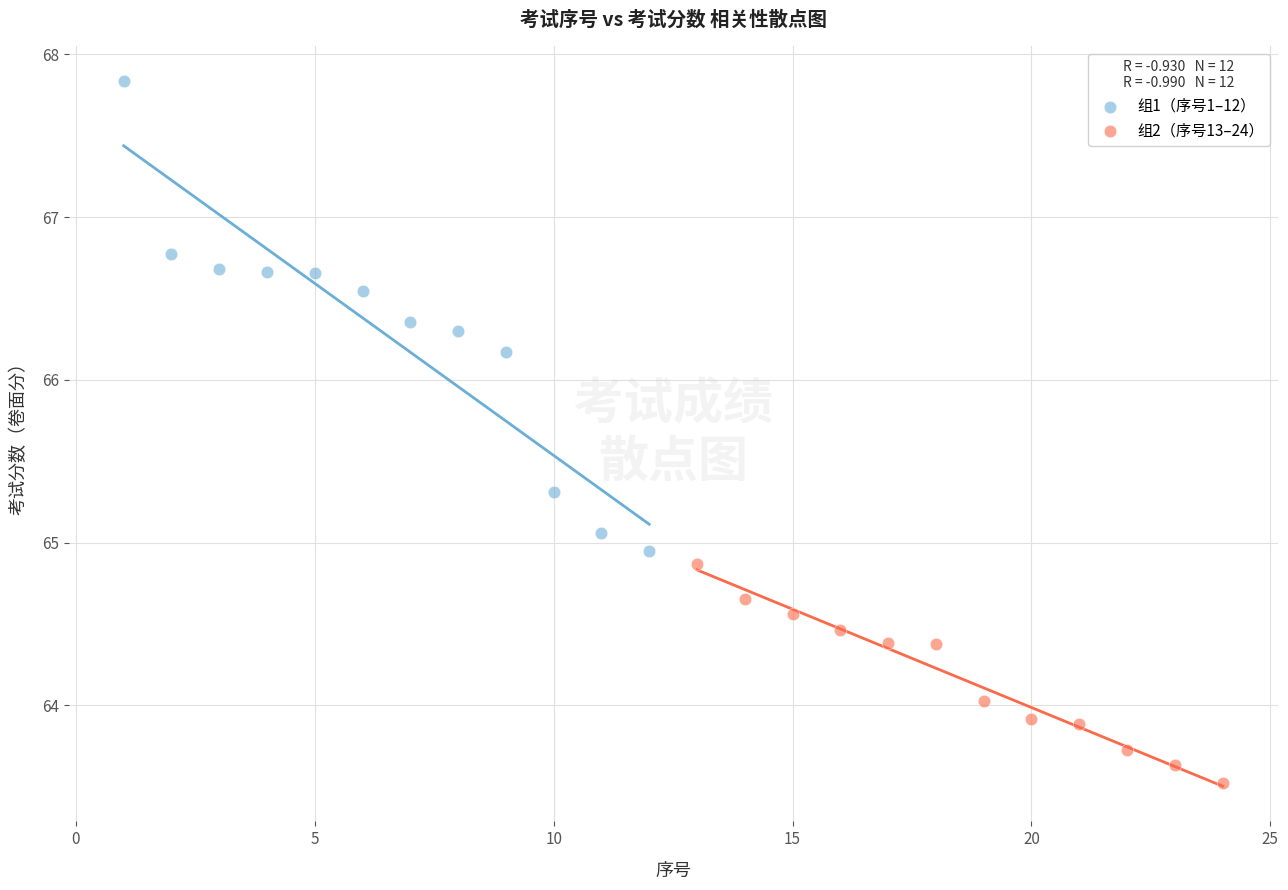

Which series reaches the maximum Y coordinate?

组1（序号1–12）